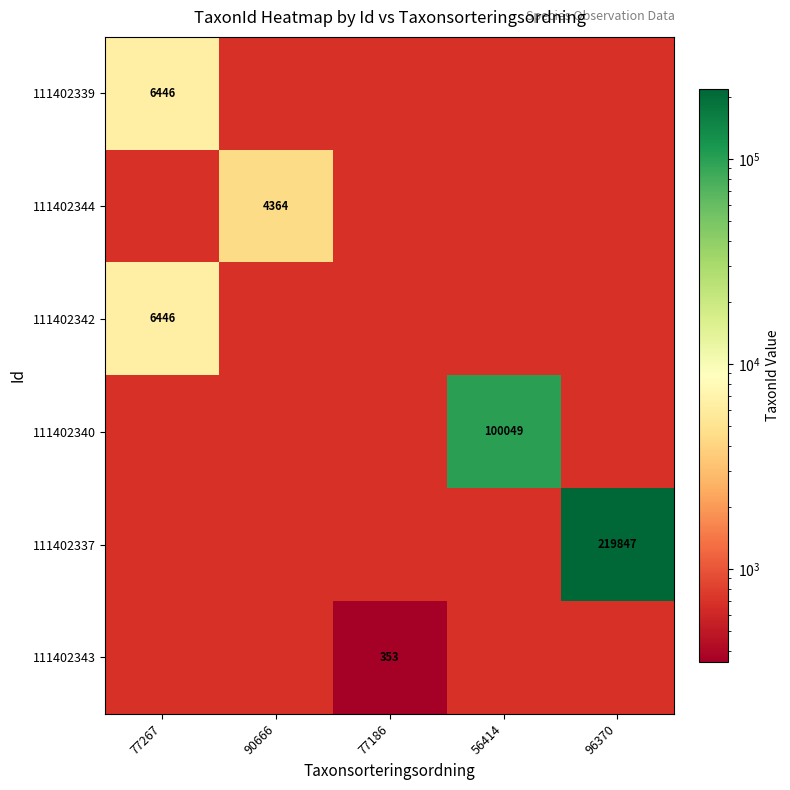

True or false: 111402340 has a value of 100049 at 56414.

True